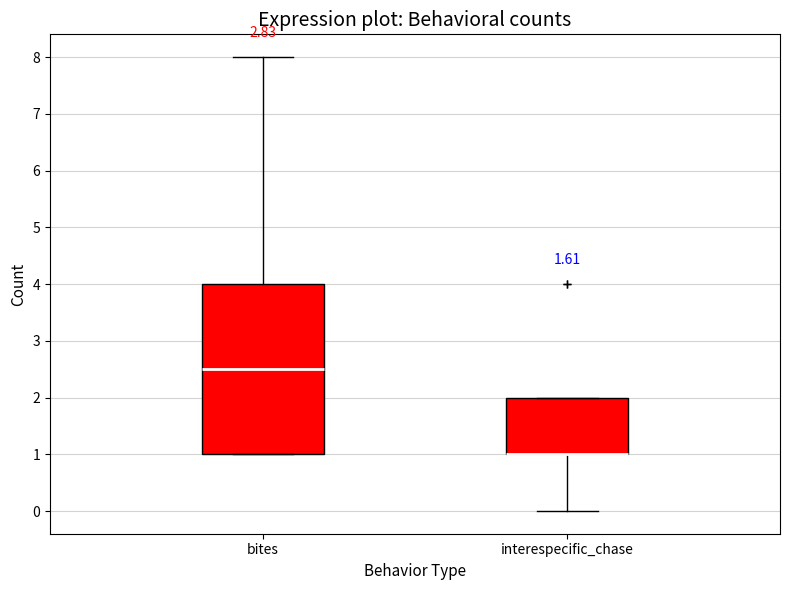

Reading left to right, transcribe this box plot: for each box, give where its median line is, the range the box spans, and where its two whiskers end, as read against the y-axis. The values are not printed on the chart, so give them approximately, as read against the axis.

bites: median 2.5, box 1.0 to 4.0, whiskers 1.0 to 8.0
interespecific_chase: median 1.0 (drawn on the box's lower edge), box 1.0 to 2.0, whiskers 0.0 to 2.0